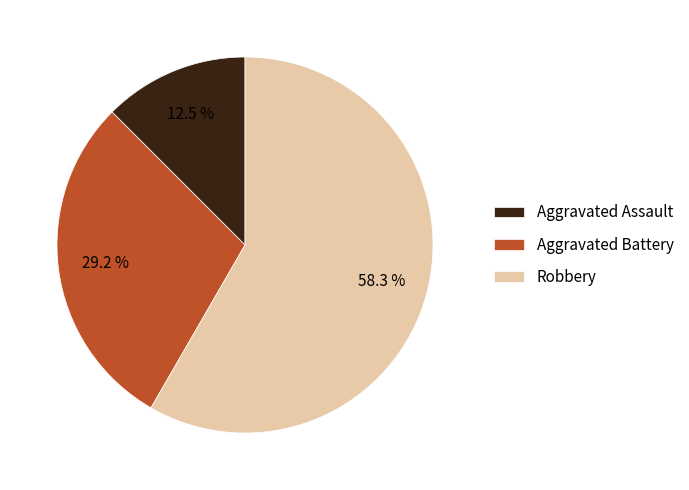

Which slice represents more than half of the pie?

Robbery